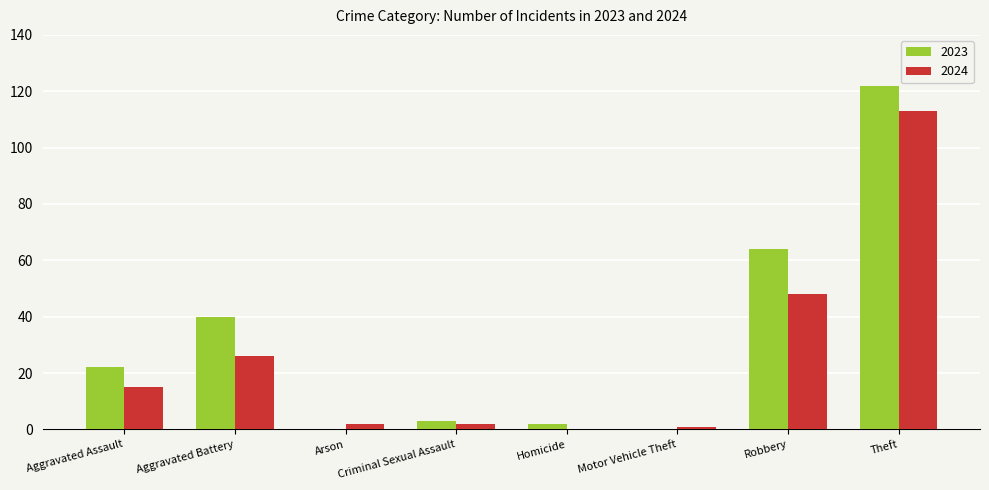

The 2023 series shows 3 at Criminal Sexual Assault. True or false?

True